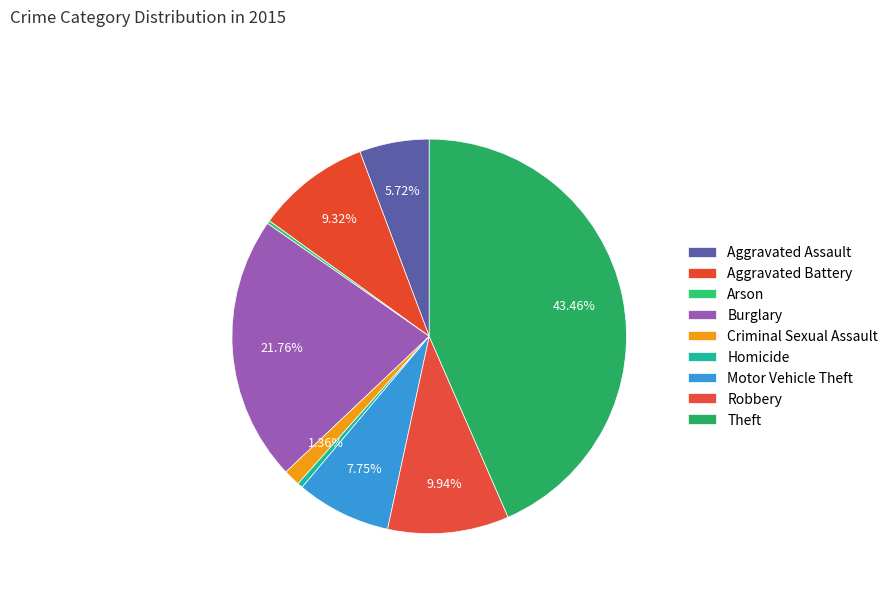

Does Aggravated Assault represent more than half of the total?

No